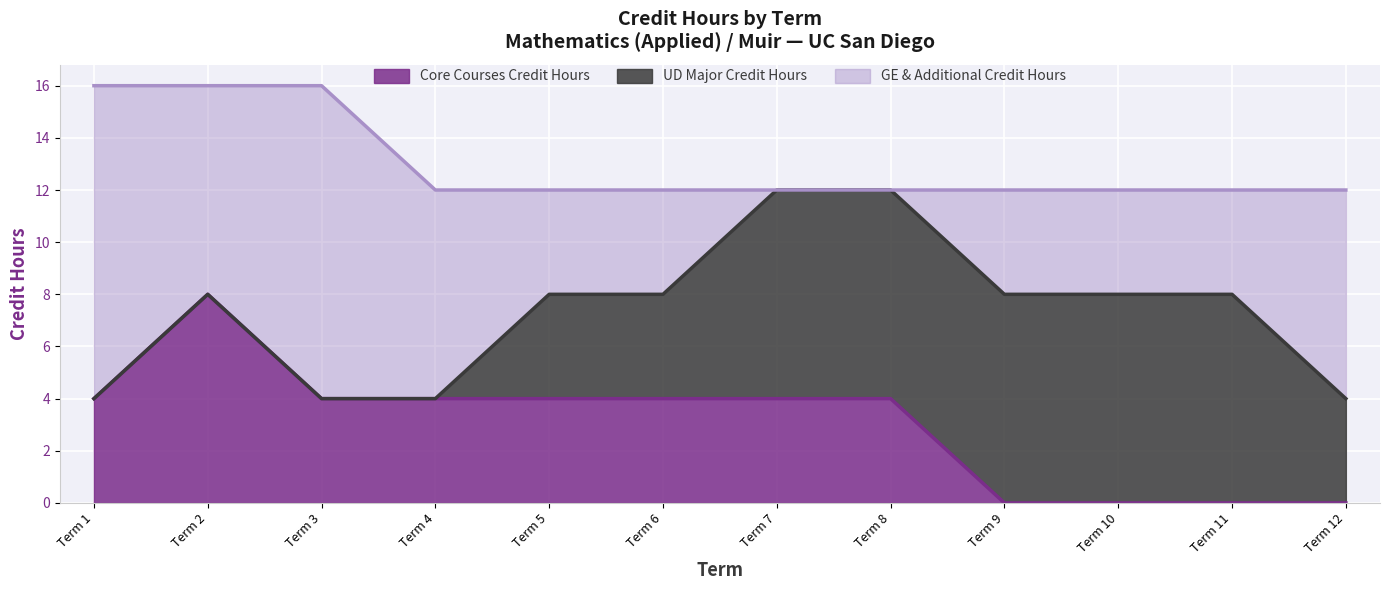

How many lines are shown in the chart?

3